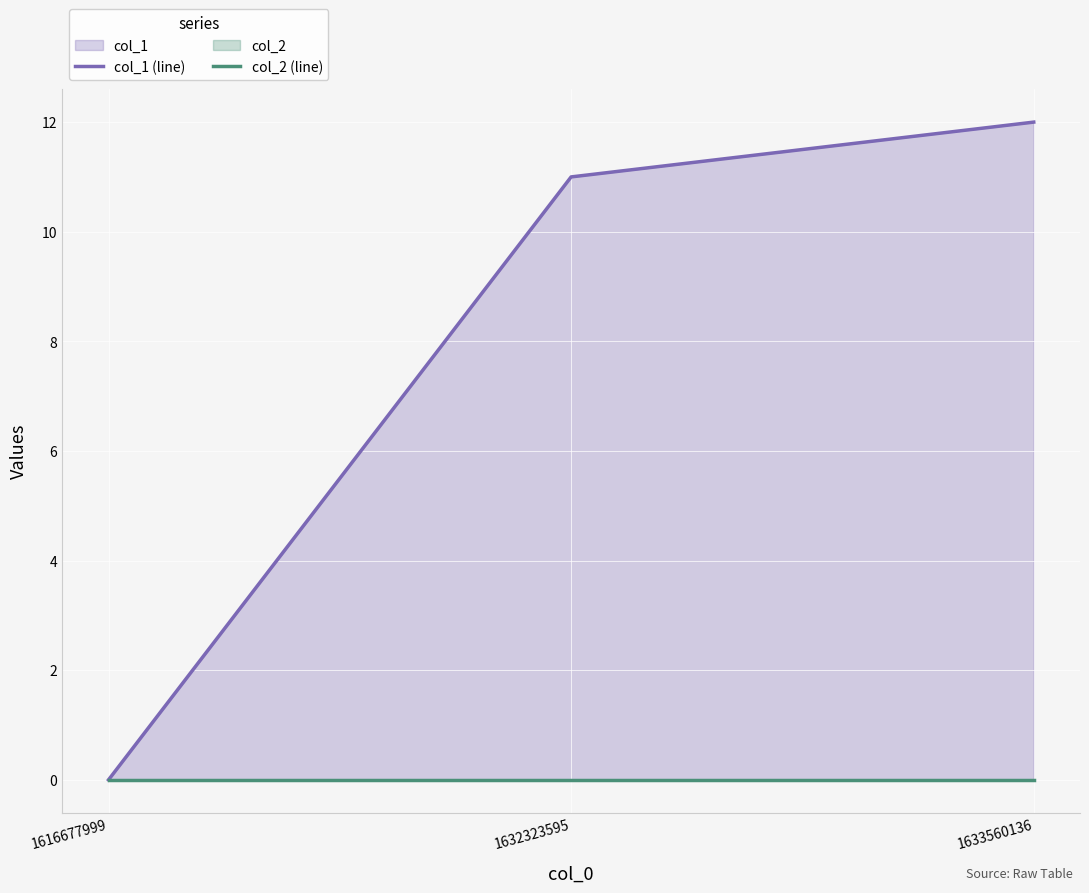

How many values in col_1 (line) are above zero?

2